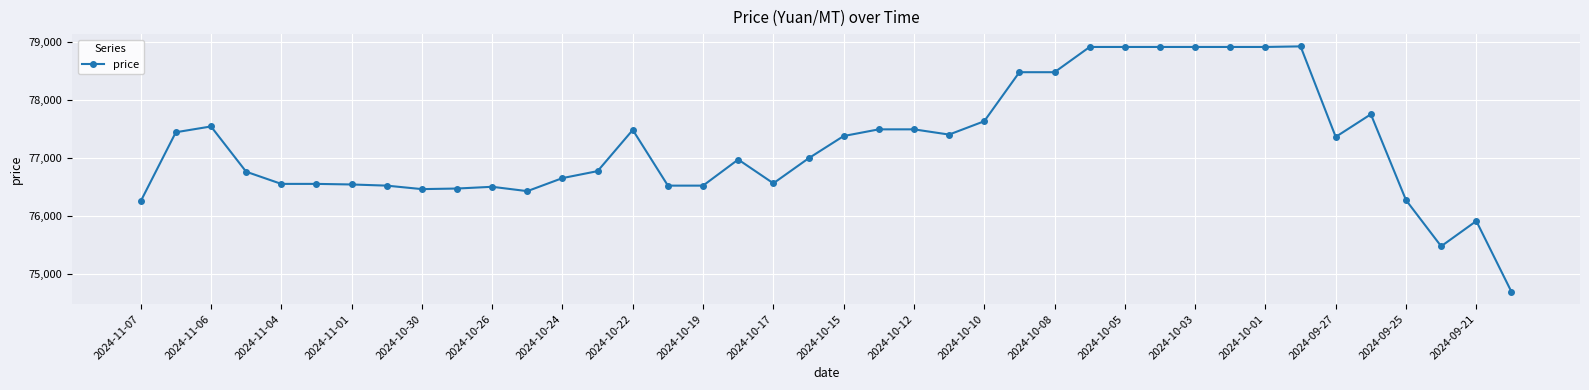

What is the average value?

77216